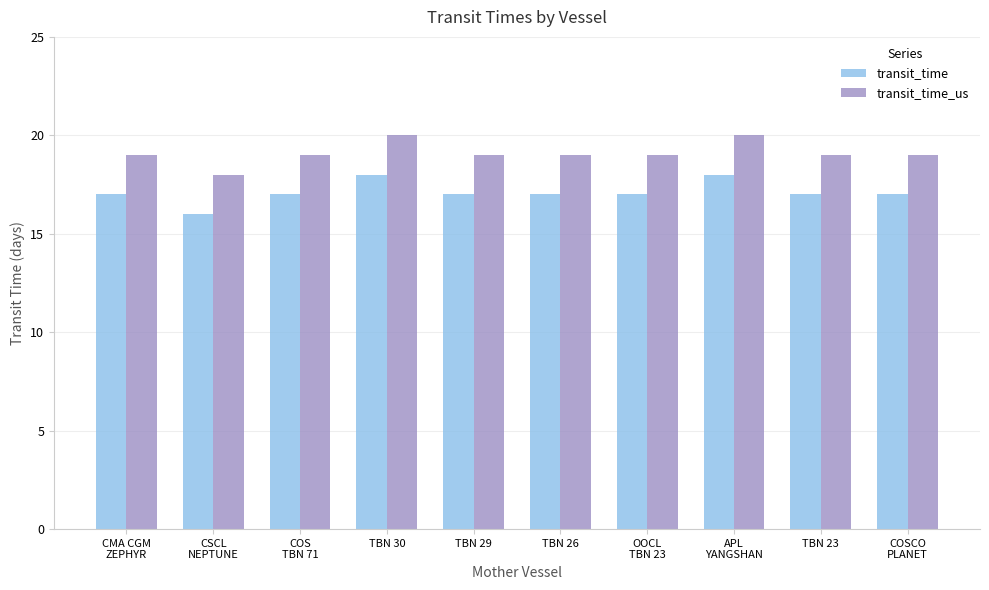

Rank the series by their average value, from highest to lowest.

transit_time_us, transit_time